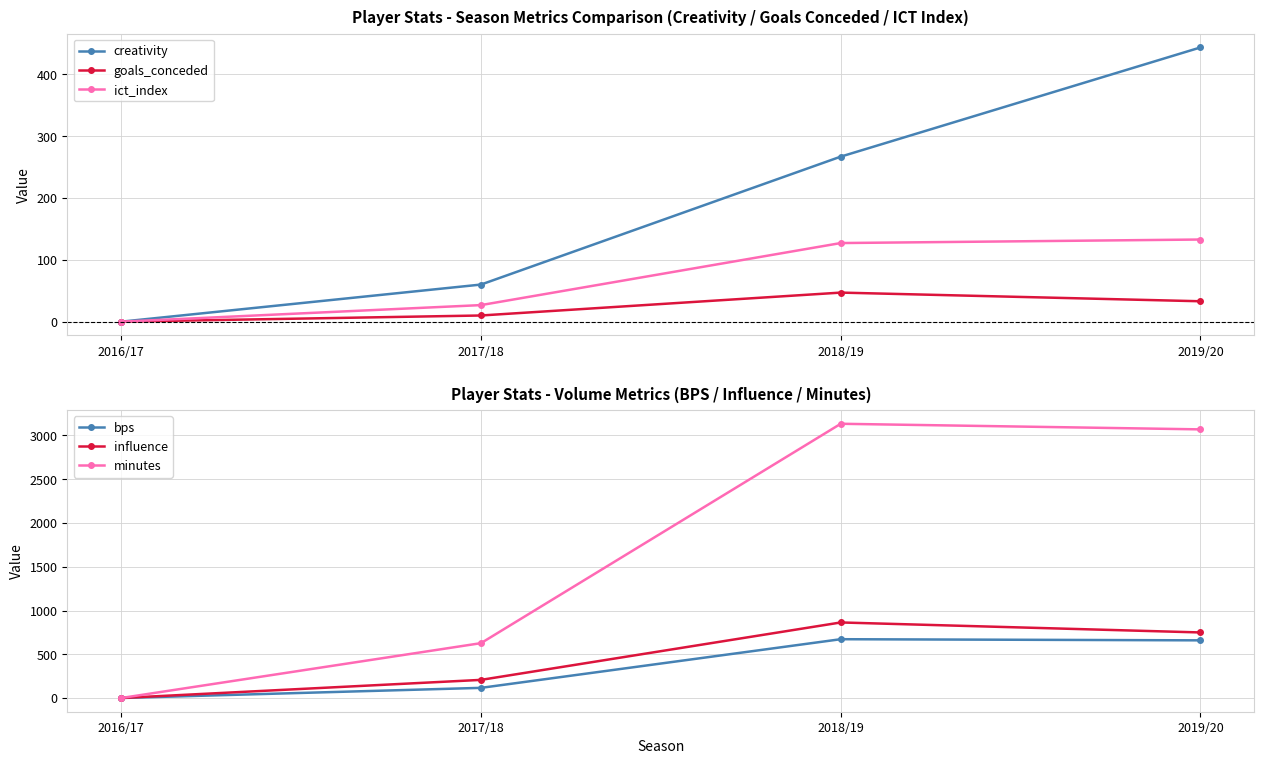

At which label does creativity first exceed 266?

2018/19